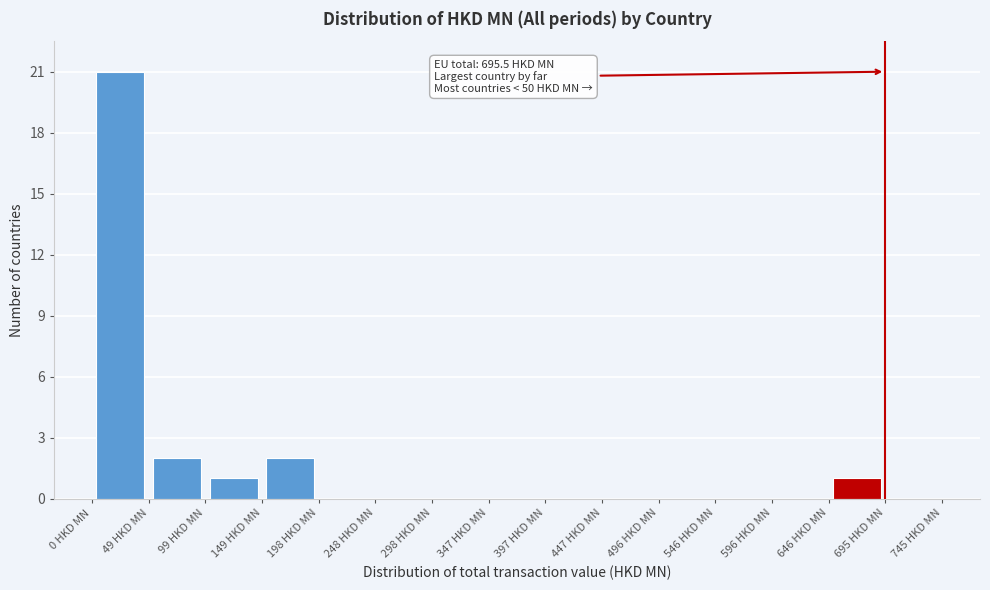

Over which range of the x-axis is the bar tallest?

0 to 50